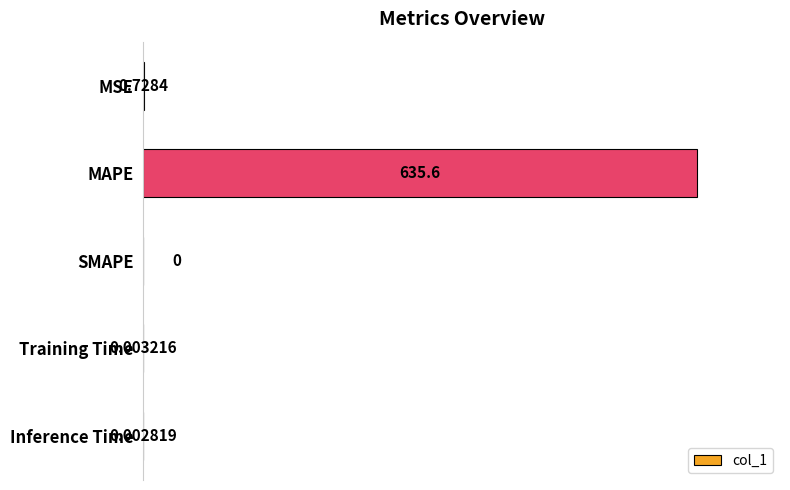

What is the maximum value shown in the chart?

635.6